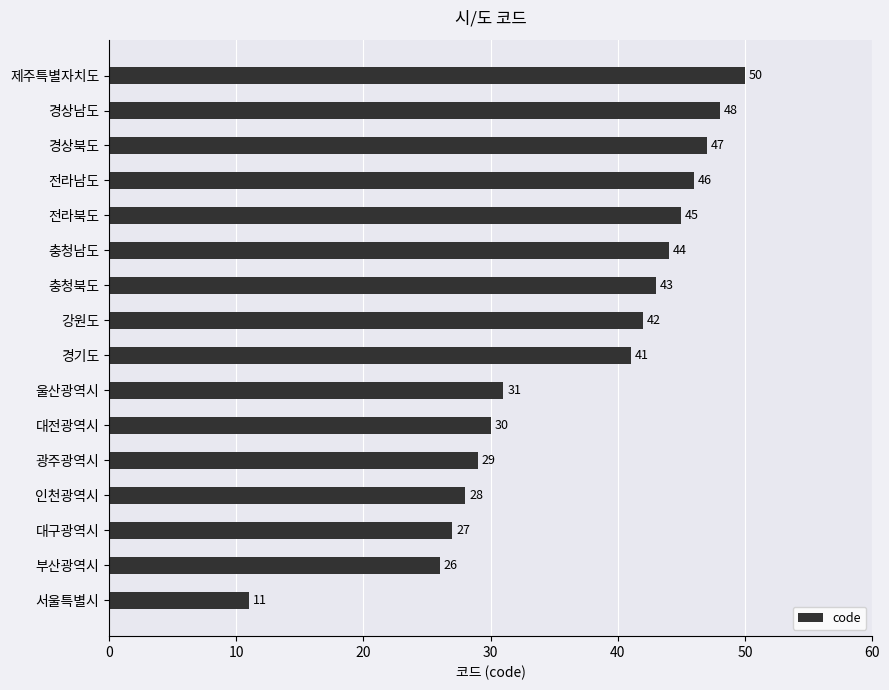

Is it true that the value at 광주광역시 is 29?

True